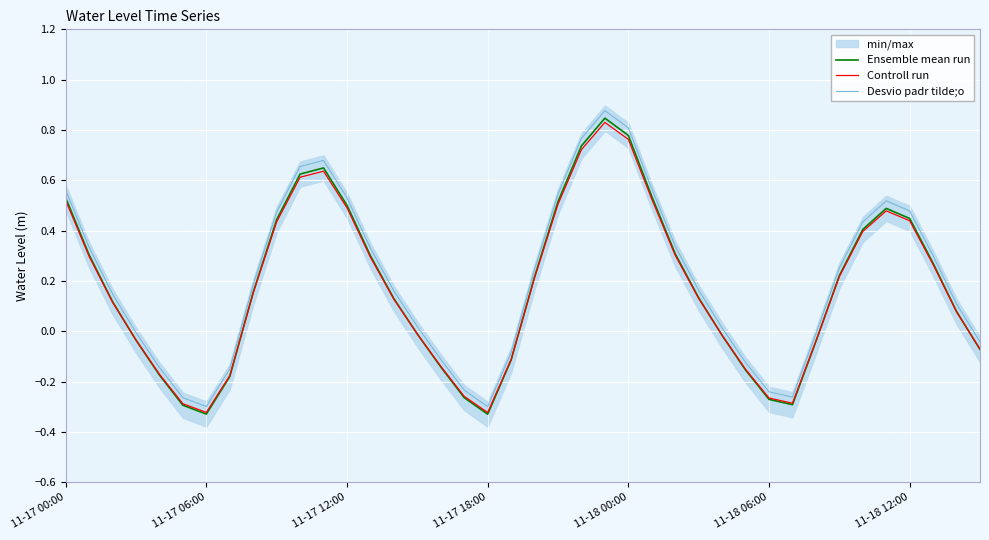

True or false: Controll run has a value of 0.6 at 11-18 12:00.

False